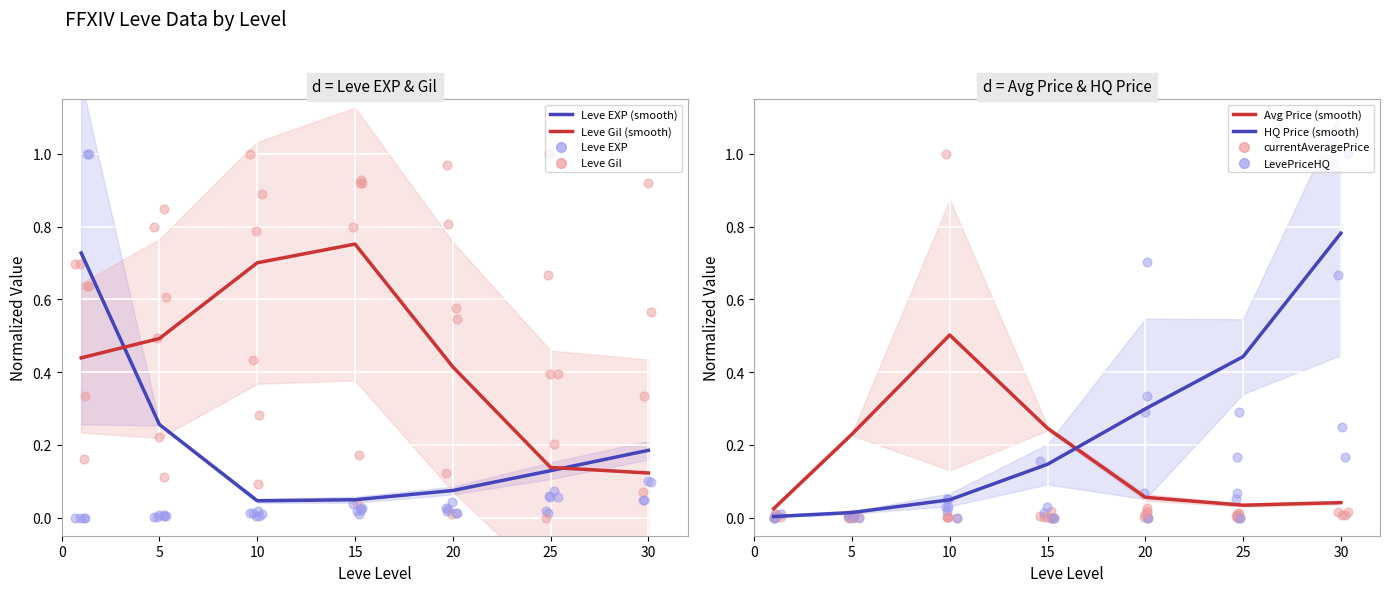

Is it true that Leve EXP (smooth) equals 0.1 at 30?

False